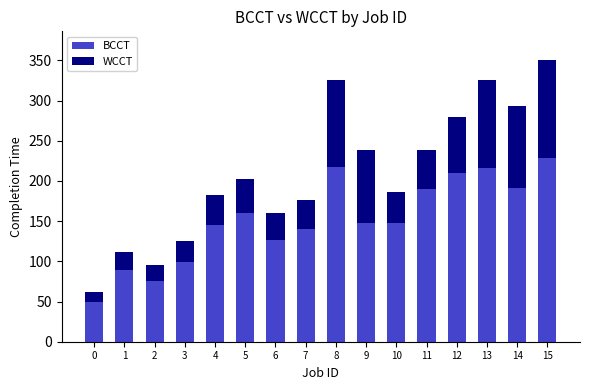

What is the sum of all BCCT values?

2434